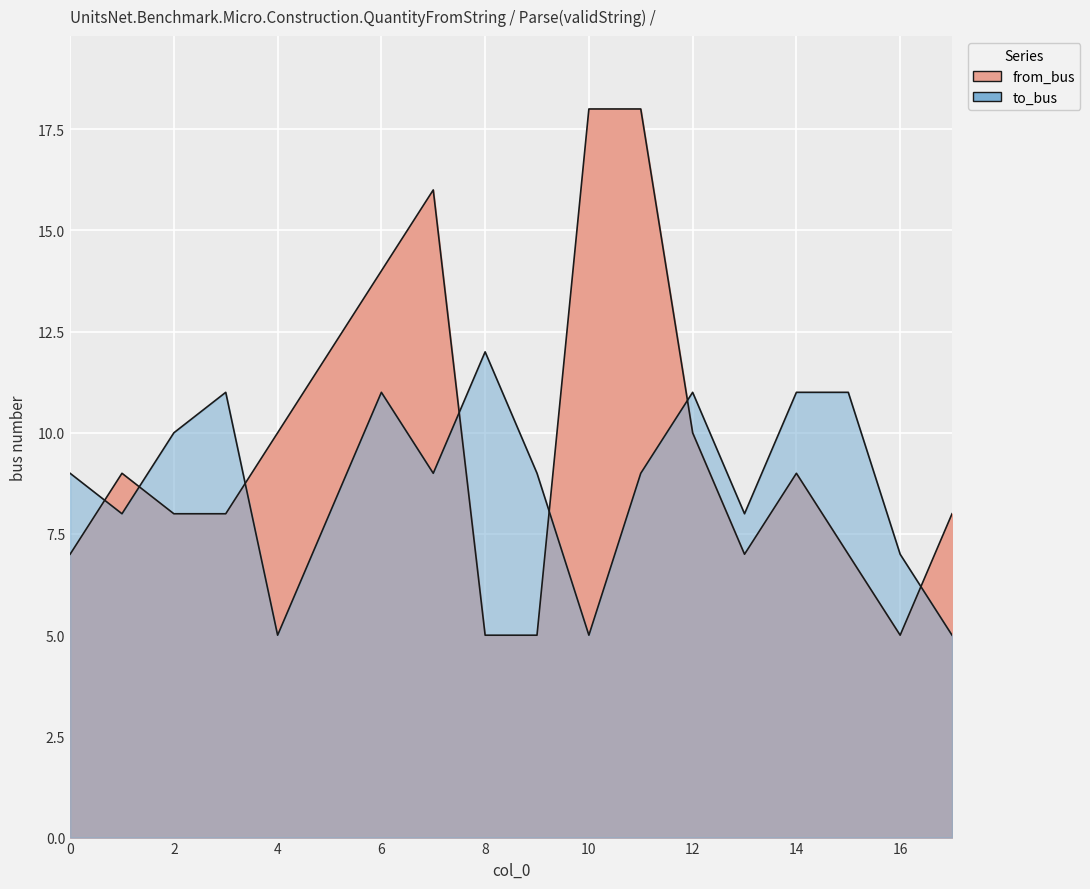

True or false: from_bus and to_bus cross at least once.

True